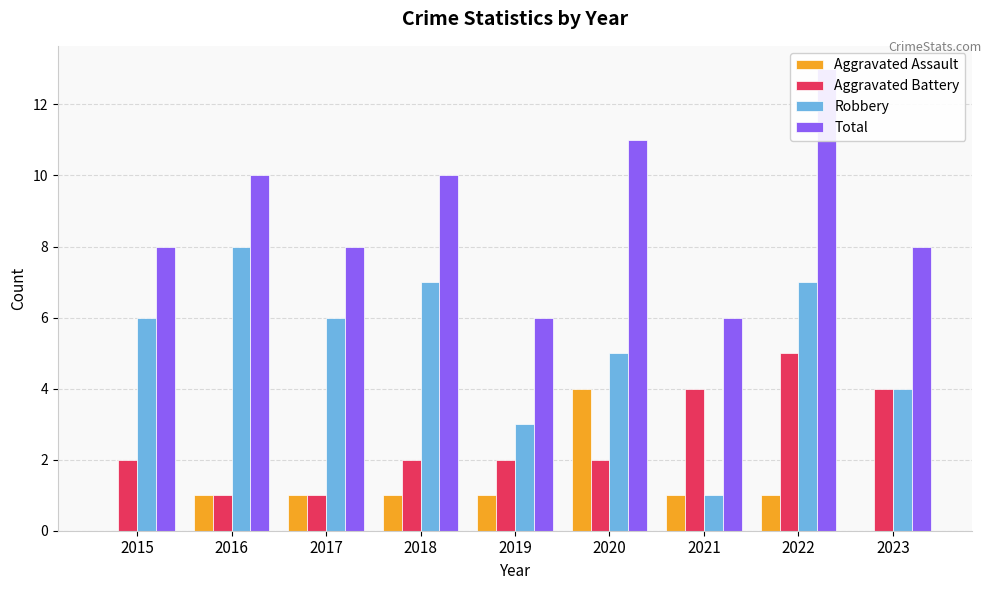

Rank the series by their average value, from highest to lowest.

Total, Robbery, Aggravated Battery, Aggravated Assault